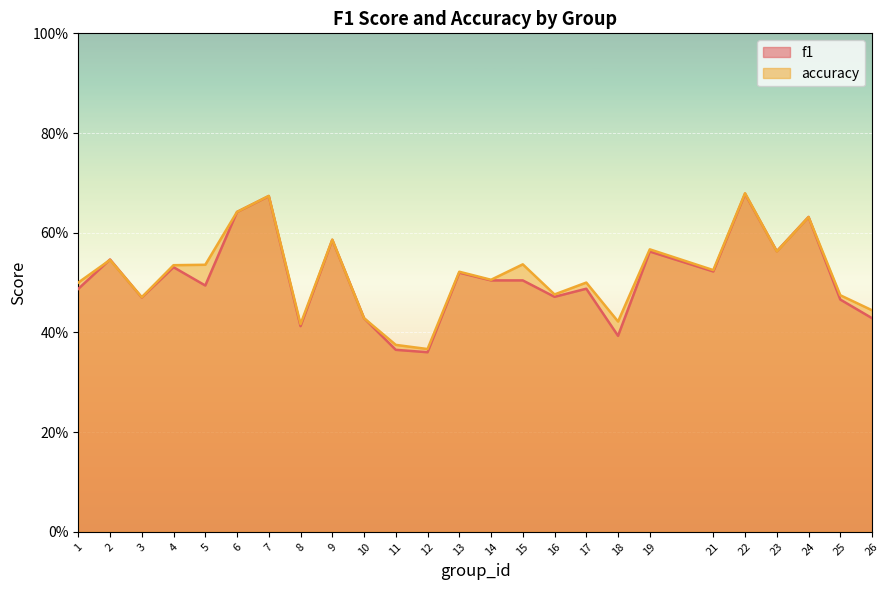

What is the sum of the f1 values at 15 and 6?

1.1